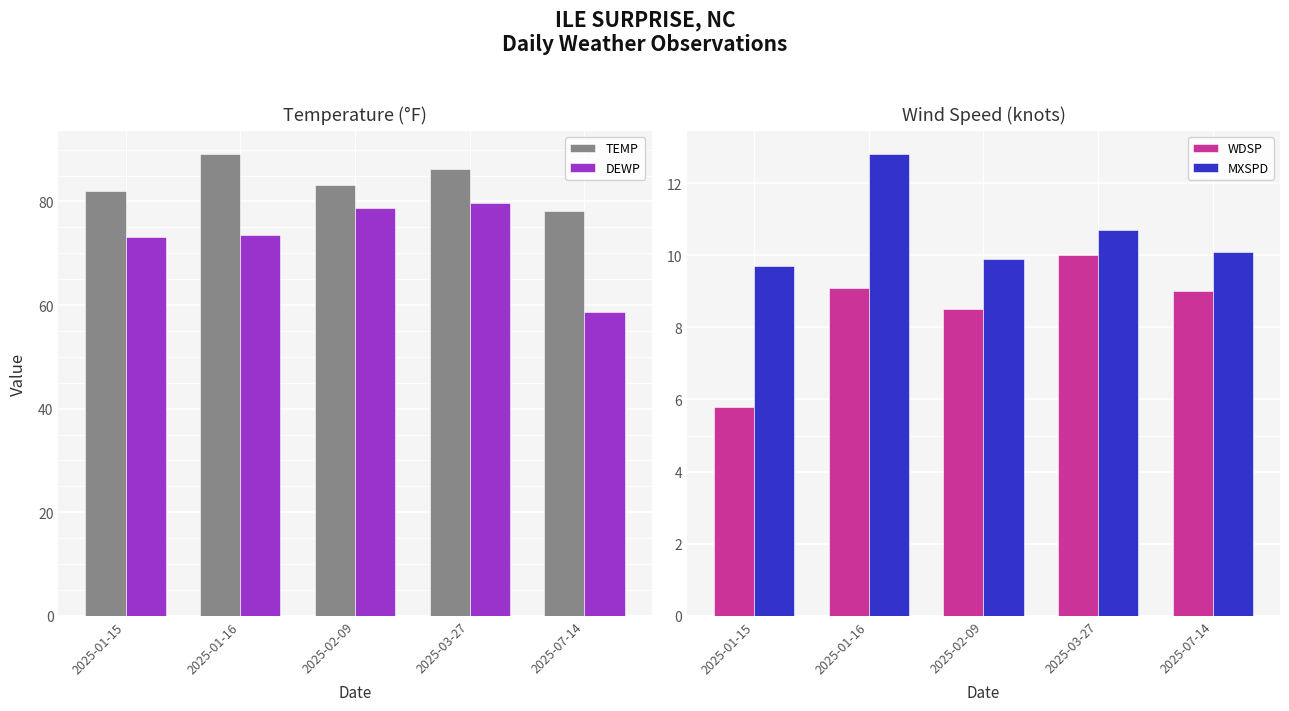

Which series has the widest spread of values?

DEWP